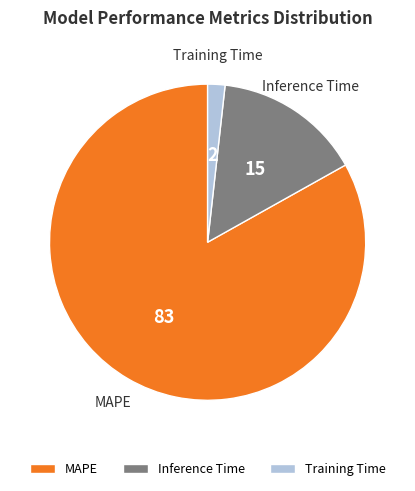

Rank the categories by value from highest to lowest.

MAPE, Inference Time, Training Time